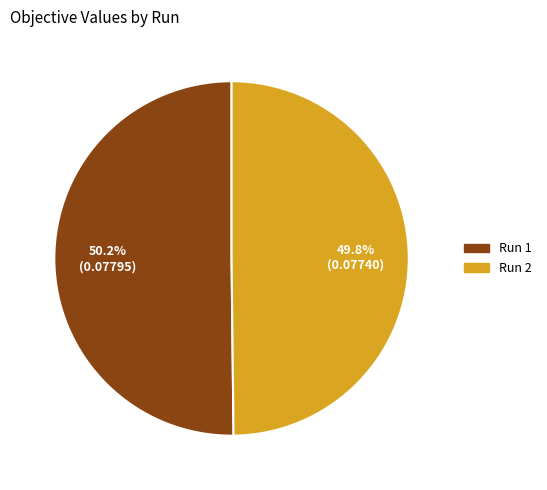

Is there any slice that represents more than half of the pie?

Yes